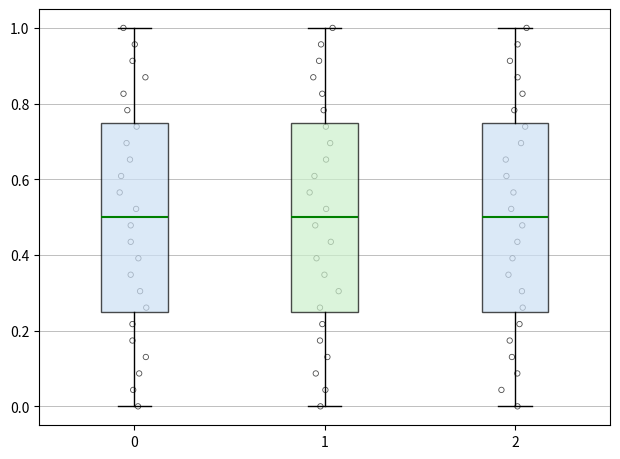

Reading left to right, read every box against the y-axis: the position of its median line, the range the box covers, and the ends of its whiskers. The values are not printed on the chart, so give them approximately, as read against the axis.

0: median 0.50, box 0.26 to 0.76, whiskers 0.00 to 1.00
1: median 0.50, box 0.26 to 0.76, whiskers 0.00 to 1.00
2: median 0.50, box 0.26 to 0.76, whiskers 0.00 to 1.00